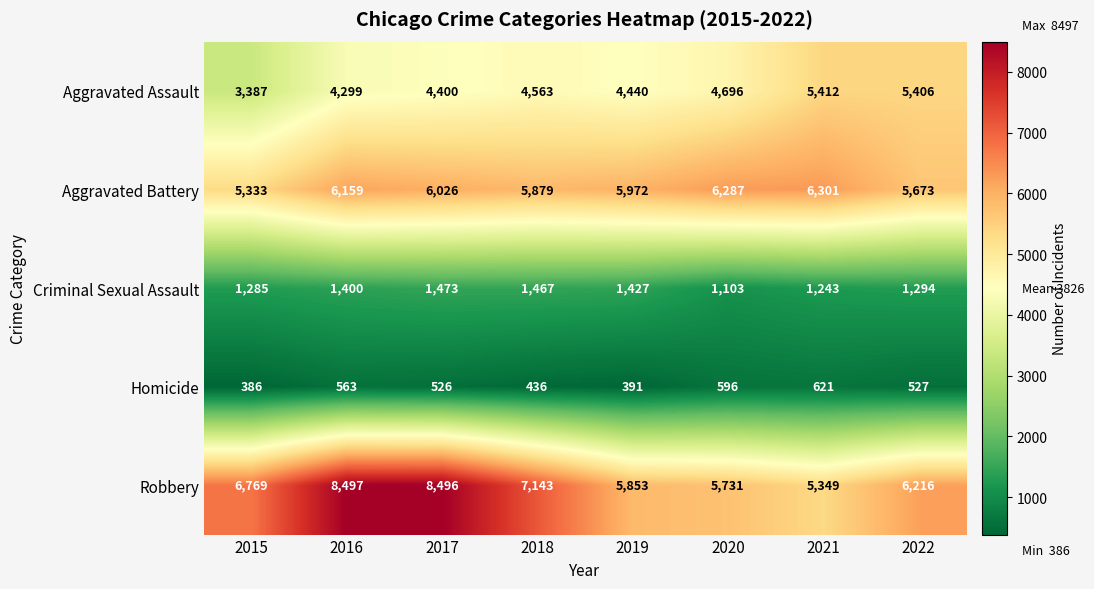

Count the Homicide values in the range 436 to 596.

5